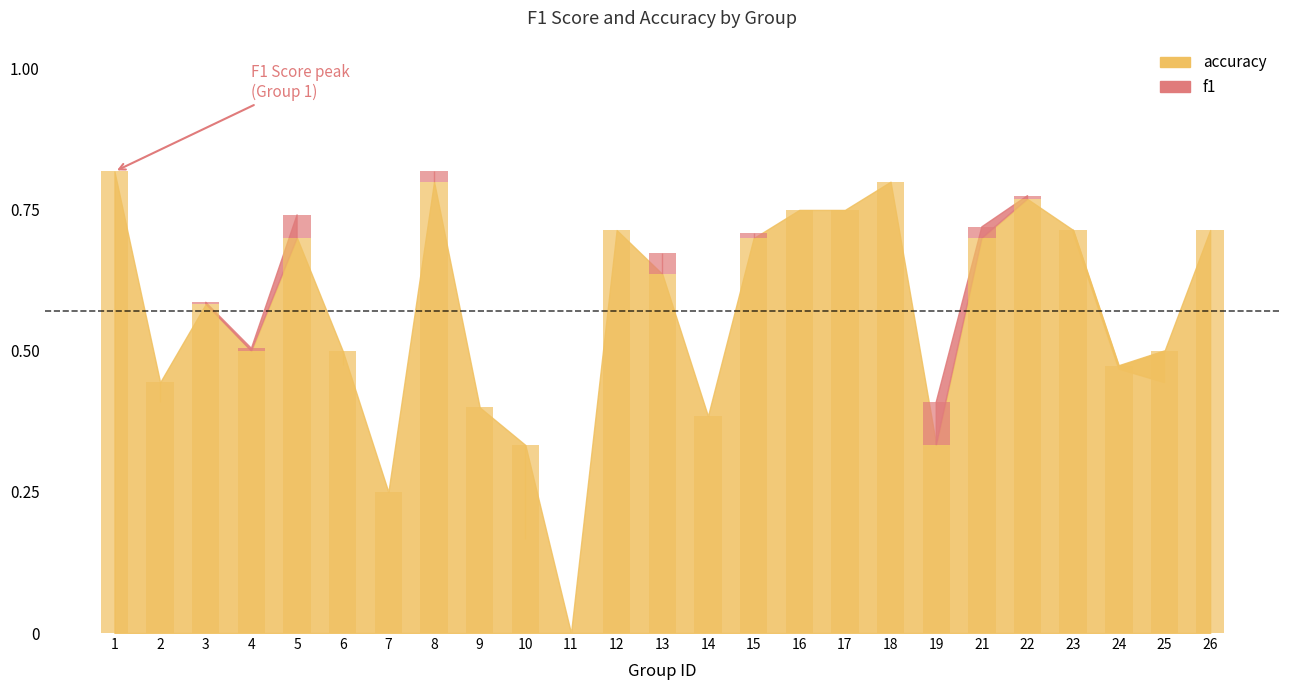

The value at 18 is 0.5. True or false?

False